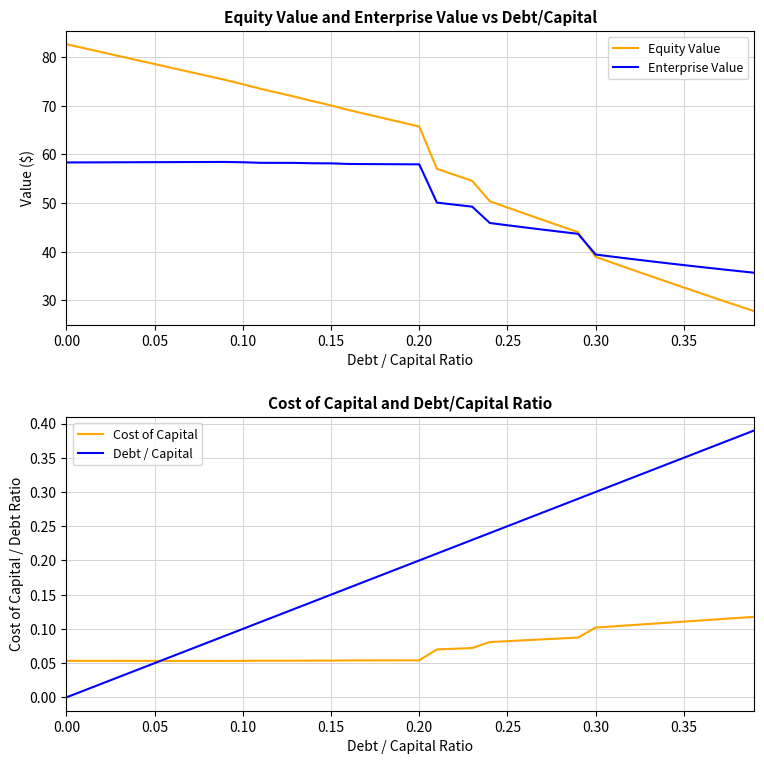

True or false: Equity Value and Cost of Capital cross at least once.

False